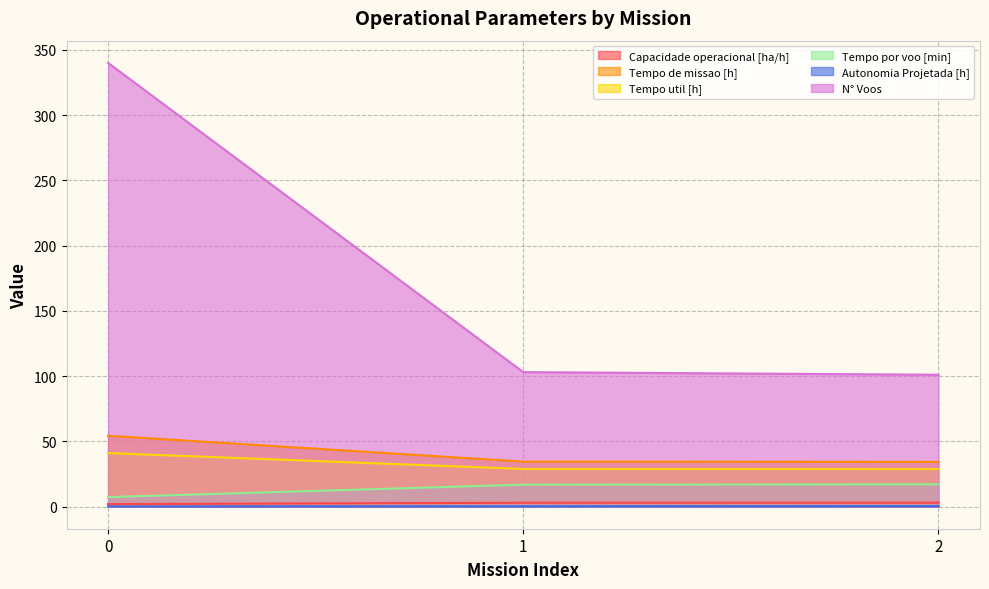

What is the value of the Capacidade operacional [ha/h] point at the 2nd from the left?

2.9